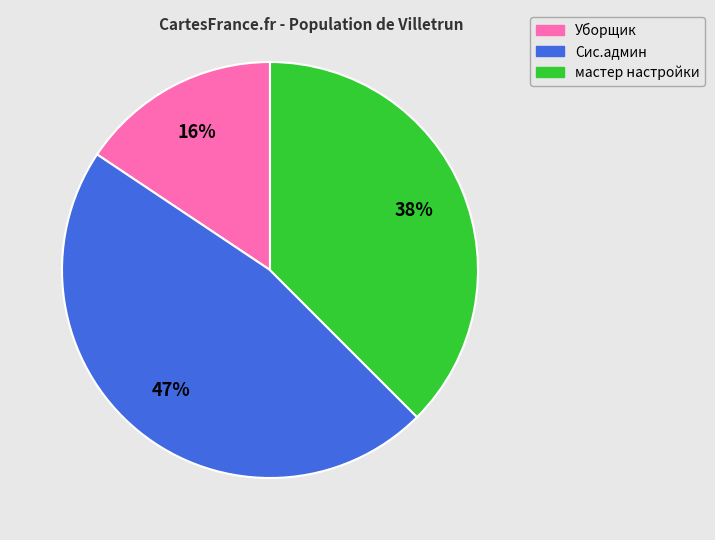

Which has a higher value, мастер настройки or Сис.админ?

Сис.админ